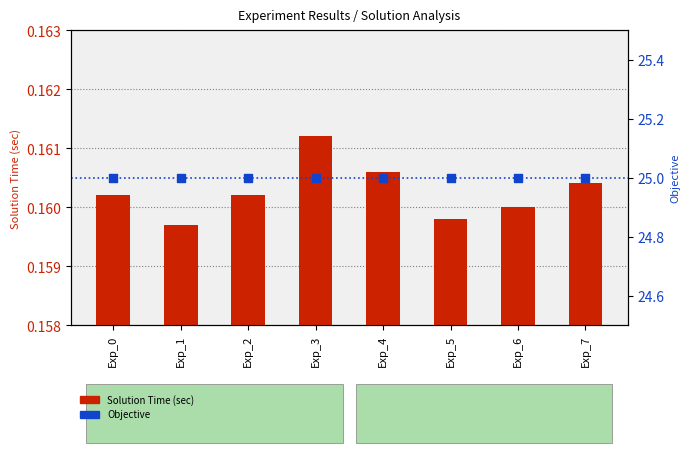

Is the value of Objective at Exp_1 greater than the value of Solution Time (sec) at Exp_2?

Yes